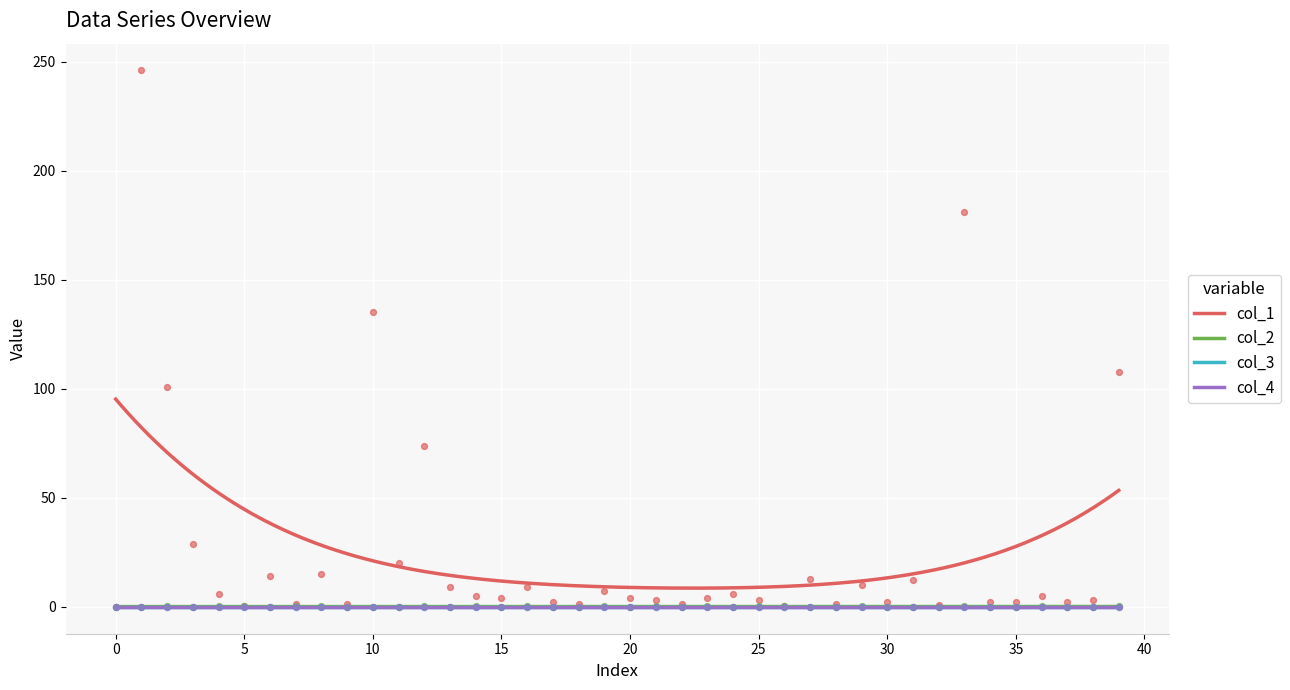

Is the value of col_1 at 19 greater than the value of col_2 at 32?

Yes